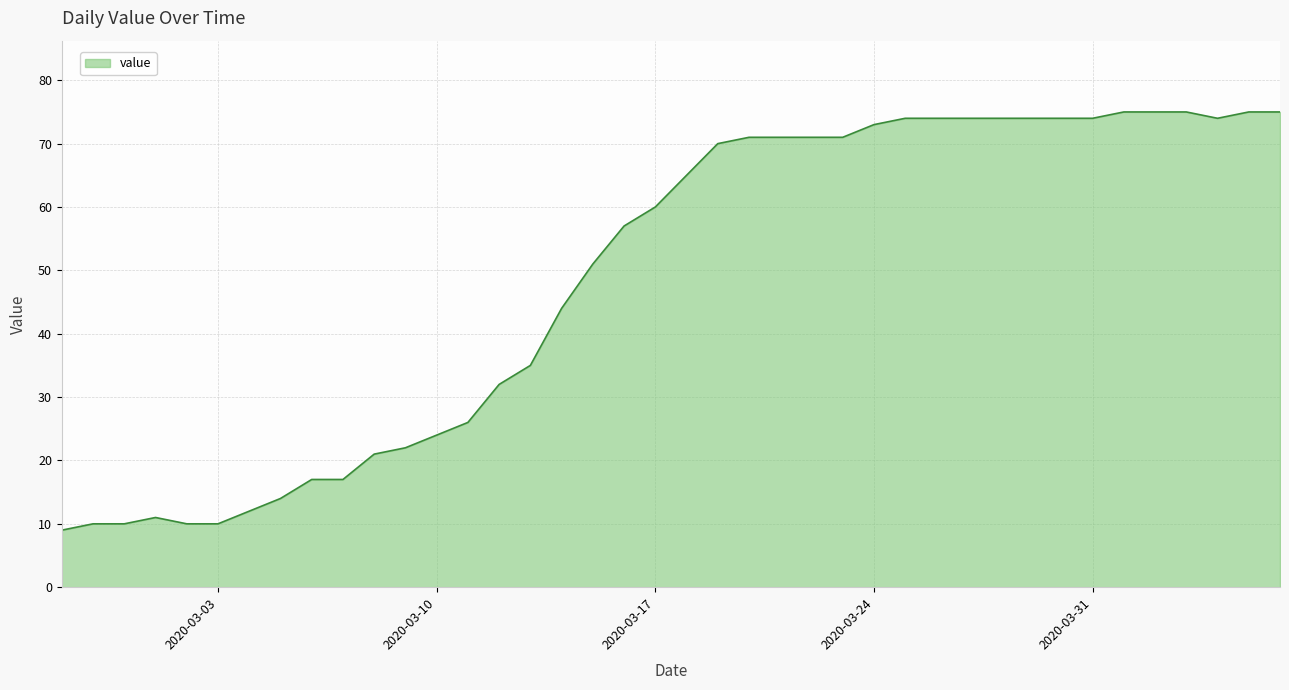

What is the greatest value displayed?

75